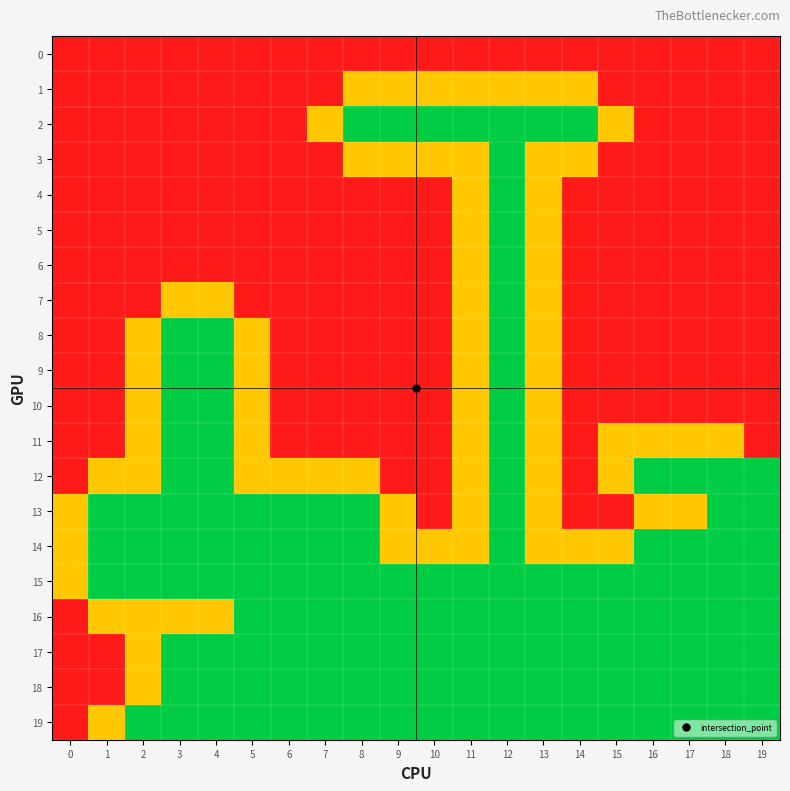

Count the number of categories in the chart.

20